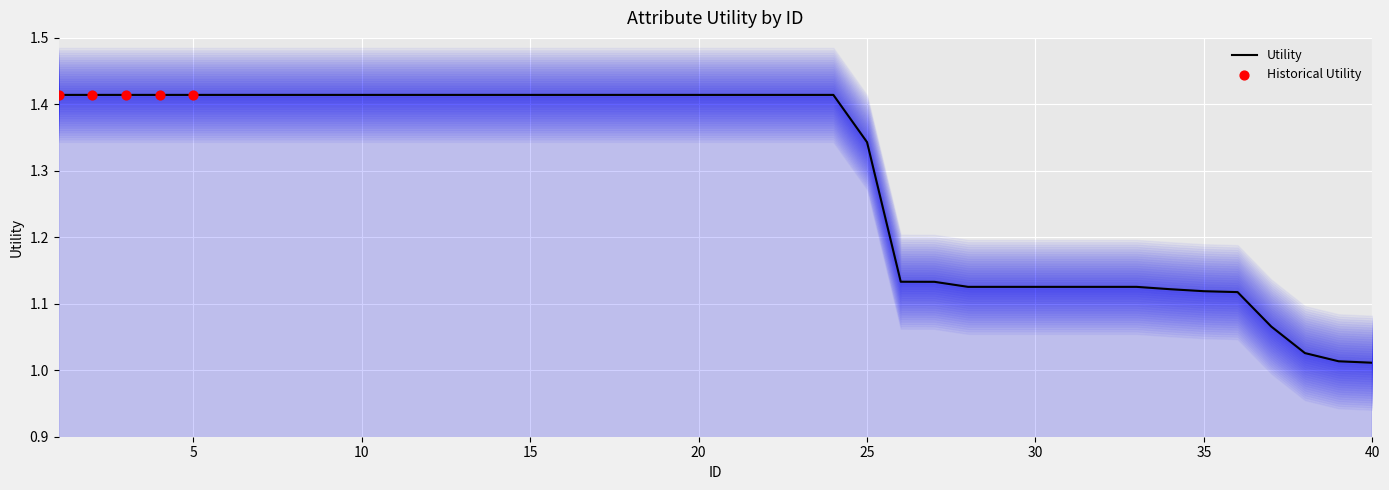

Approximately how many times larger is the value at 36 compared to 14?

0.8